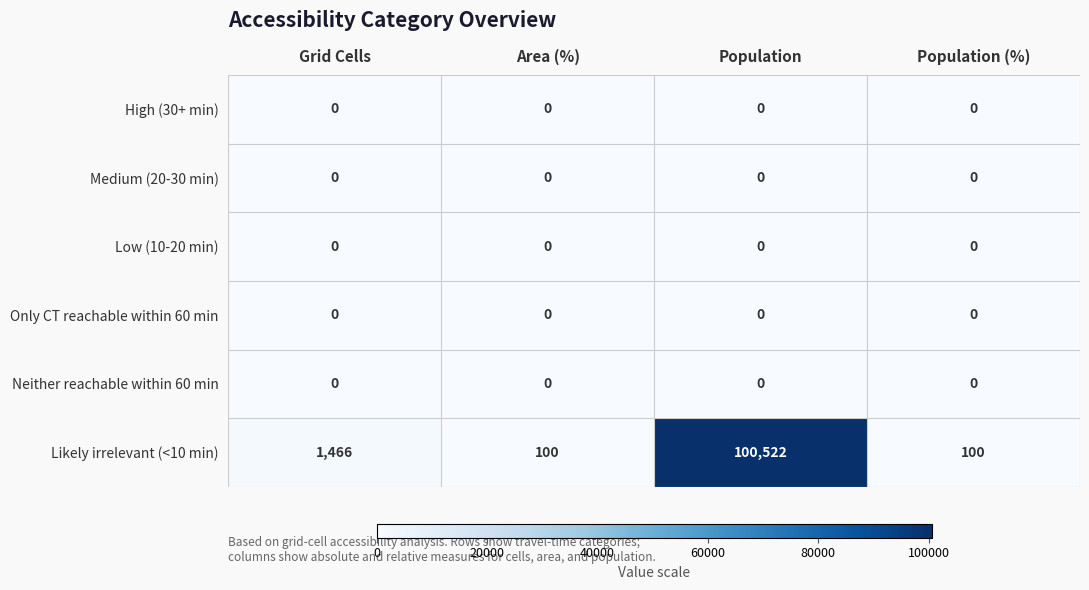

What is the difference between the highest and lowest values at Population?

100522